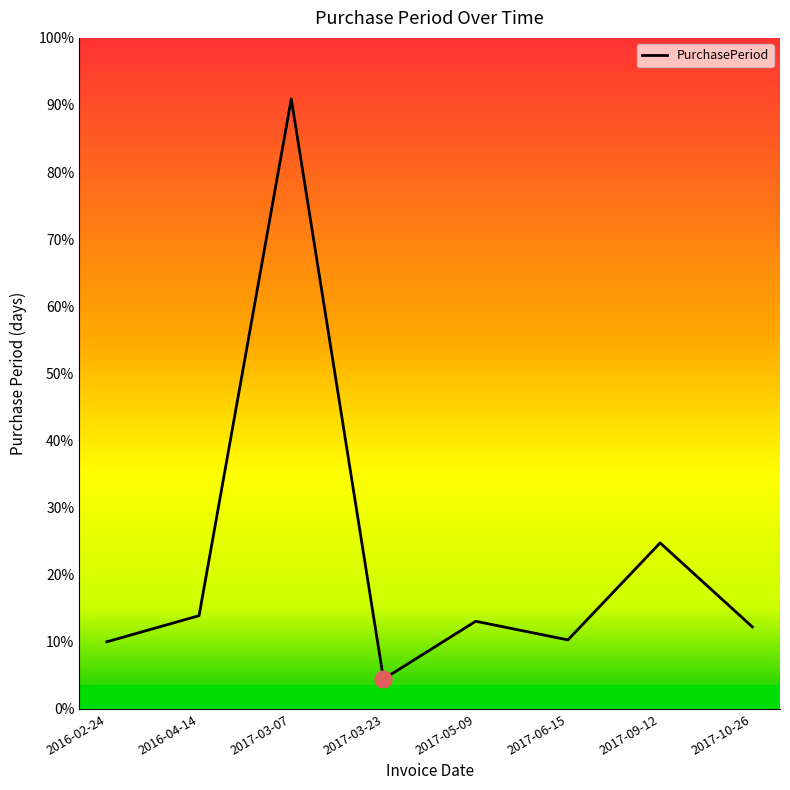

Does the chart display data point markers on the line(s)?

No